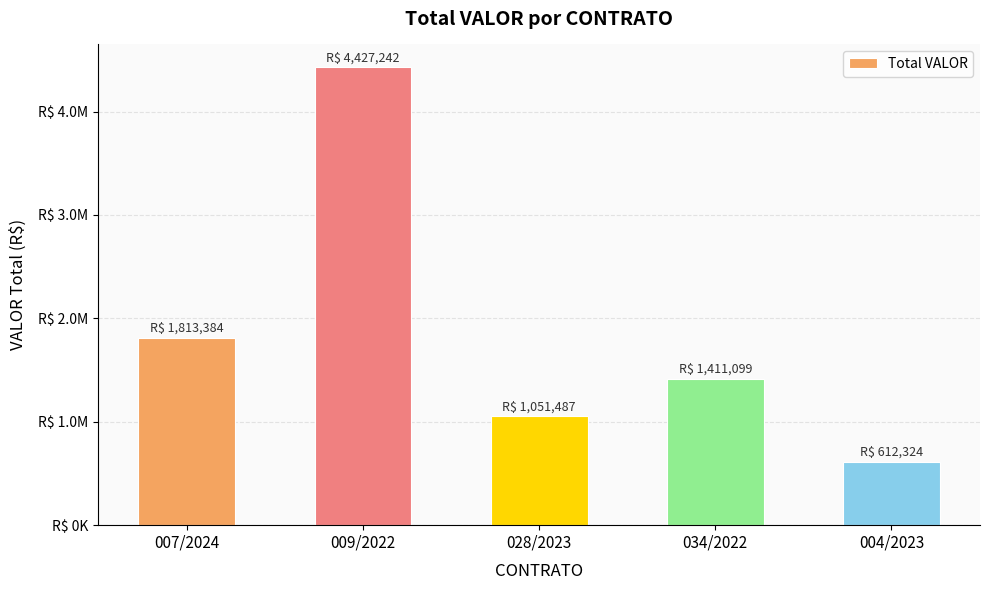

Is it true that the value at 007/2024 is 973506.3?

False